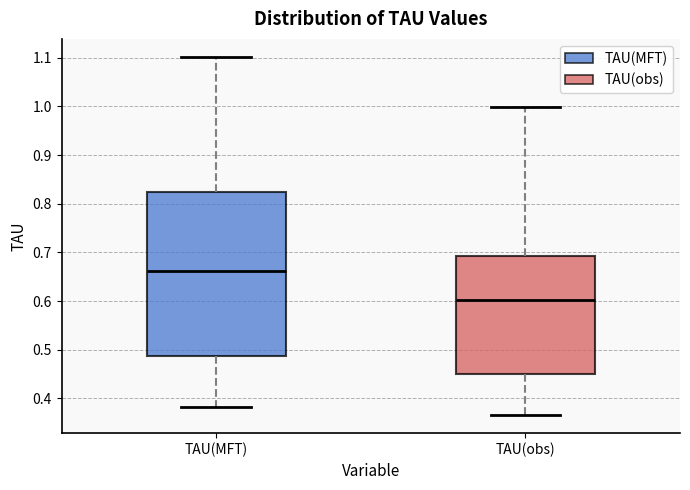

Reading left to right, read every box against the y-axis: the position of its median line, the range the box covers, and the ends of its whiskers. The values are not printed on the chart, so give them approximately, as read against the axis.

TAU(MFT): median 0.66, box 0.49 to 0.82, whiskers 0.38 to 1.10
TAU(obs): median 0.60, box 0.45 to 0.69, whiskers 0.37 to 1.00